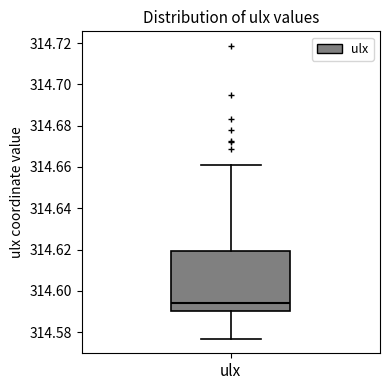

Transcribe this box plot: give where the median line is, the range the box spans, and where the two whiskers end, as read against the y-axis. The values are not printed on the chart, so give them approximately, as read against the axis.

median 314.594, box 314.590 to 314.620, whiskers 314.576 to 314.660